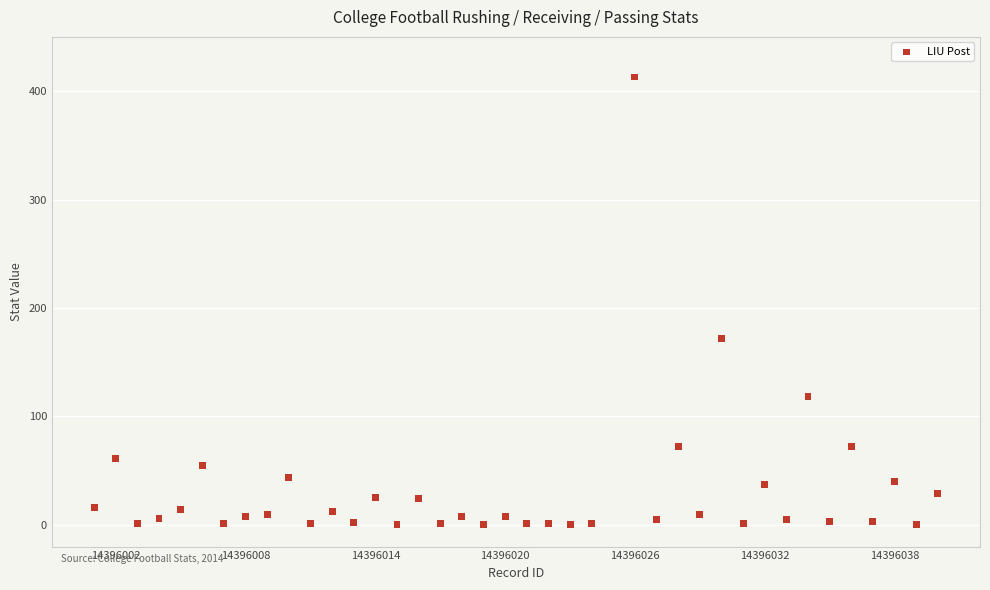

What is the range of Y values (max minus min)?

413